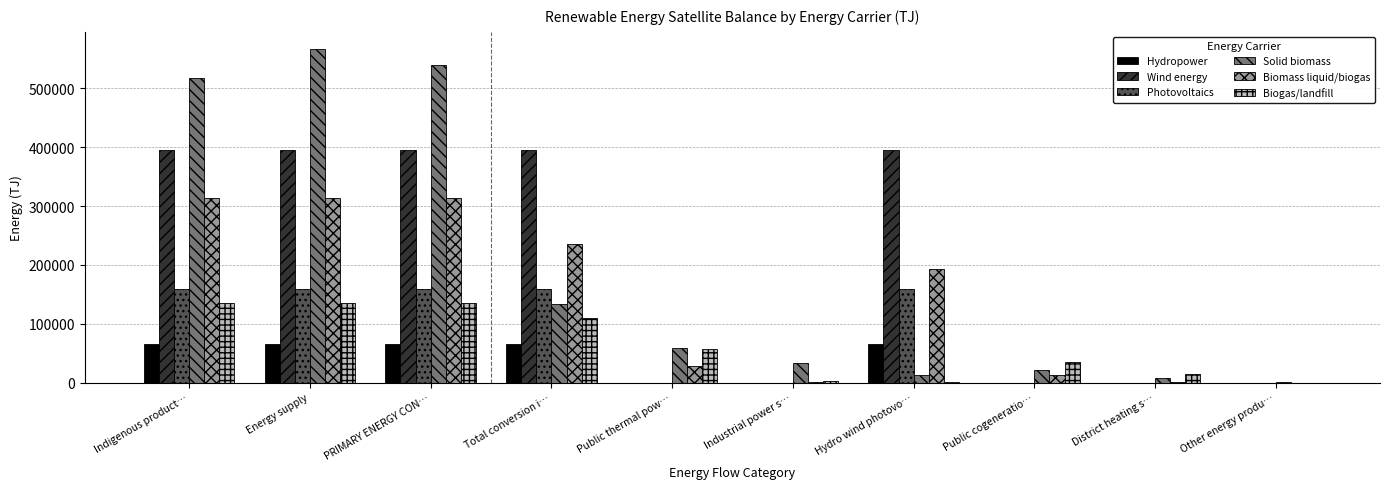

How many Wind energy values are between 0 and 395824?

10